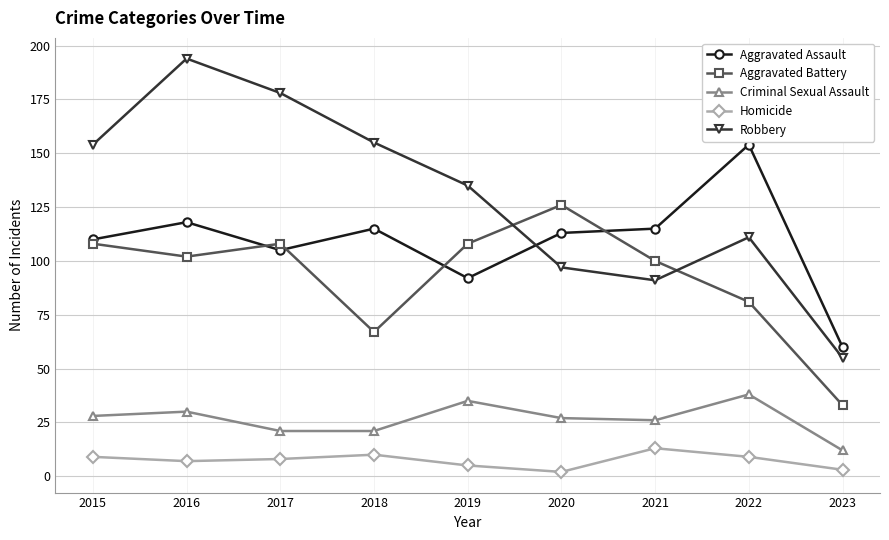

What is the minimum value for Aggravated Battery?

33